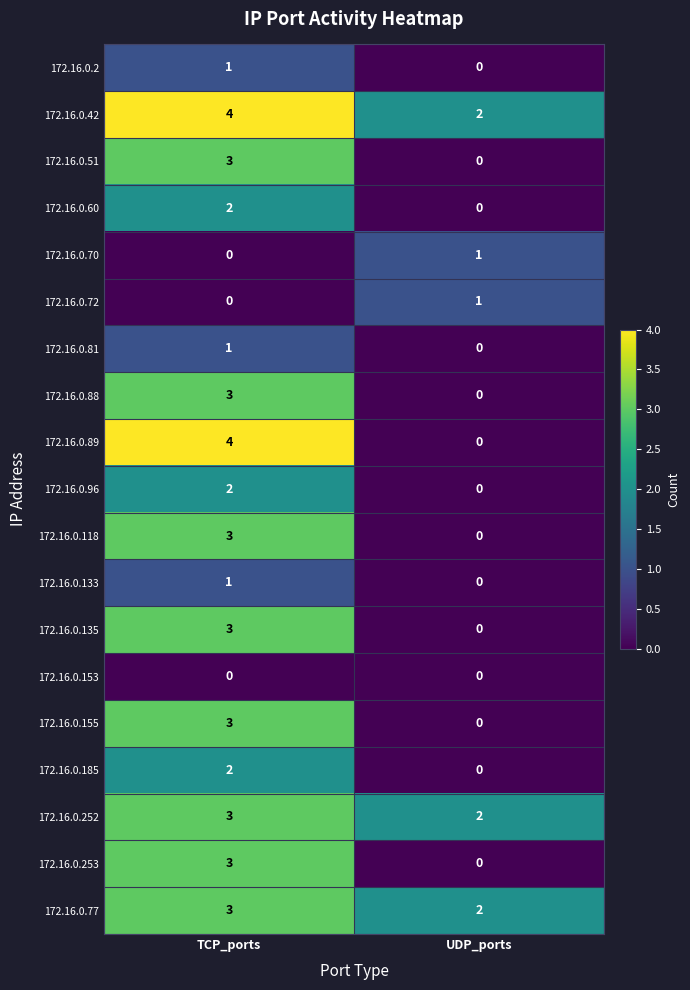

At which category does the chart reach its peak across all series?

TCP_ports